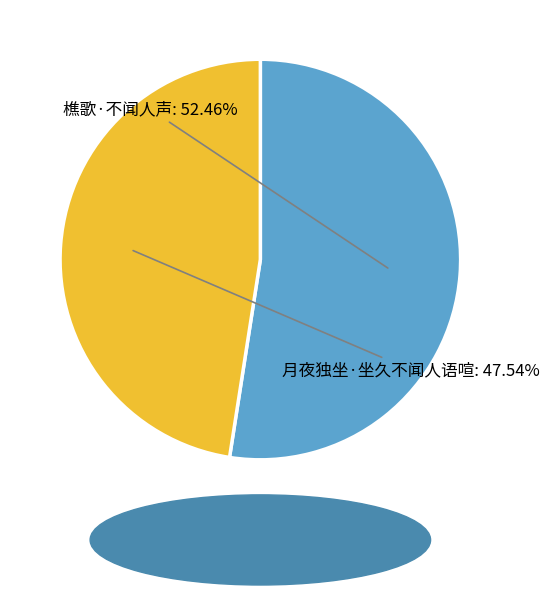

Approximately how many times larger is the value at 樵歌·不闻人声 compared to 月夜独坐·坐久不闻人语喧?

1.1